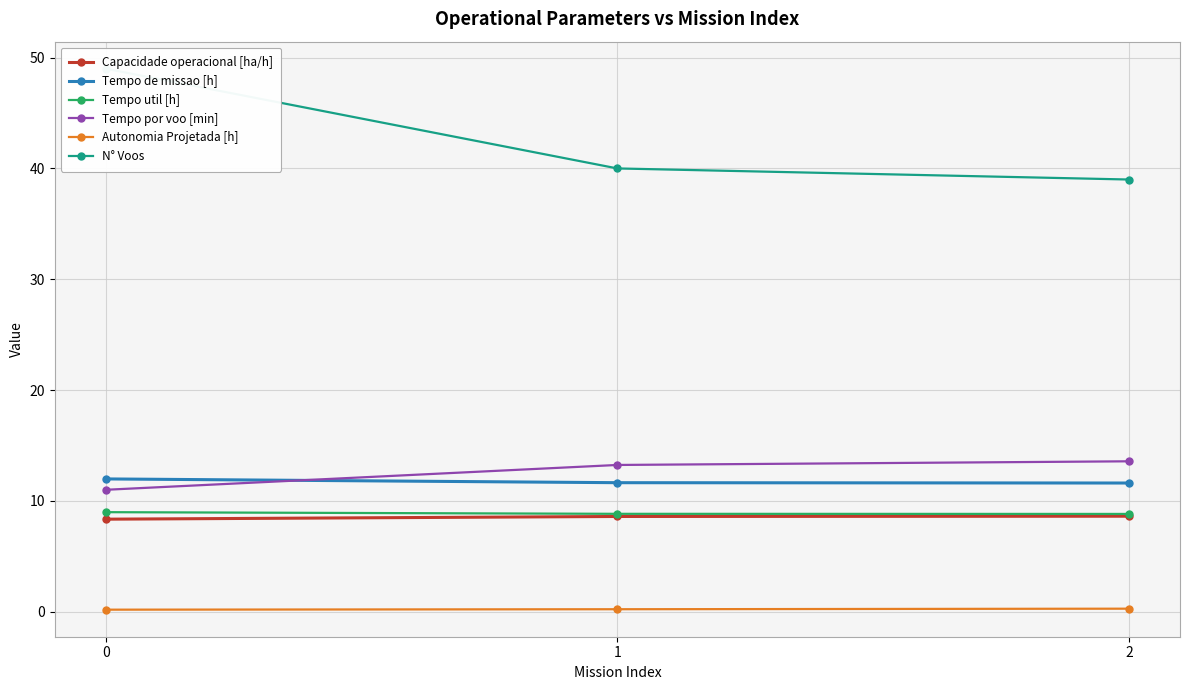

Reading left to right, list all the values displayed in this chart.

Capacidade operacional [ha/h]: 0=8.3	1=8.6	2=8.6
Tempo de missao [h]: 0=12.0	1=11.6	2=11.6
Tempo util [h]: 0=9.0	1=8.8	2=8.8
Tempo por voo [min]: 0=11.0	1=13.2	2=13.6
Autonomia Projetada [h]: 0=0.2	1=0.2	2=0.3
N° Voos: 0=49.0	1=40.0	2=39.0